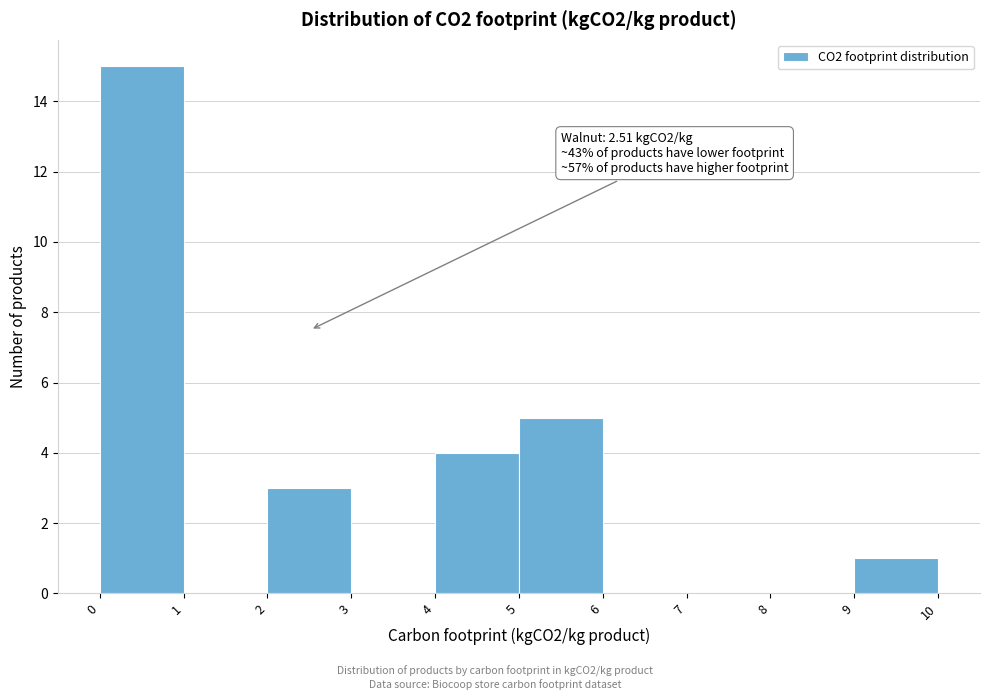

Over which range of the x-axis is the bar tallest?

0 to 1